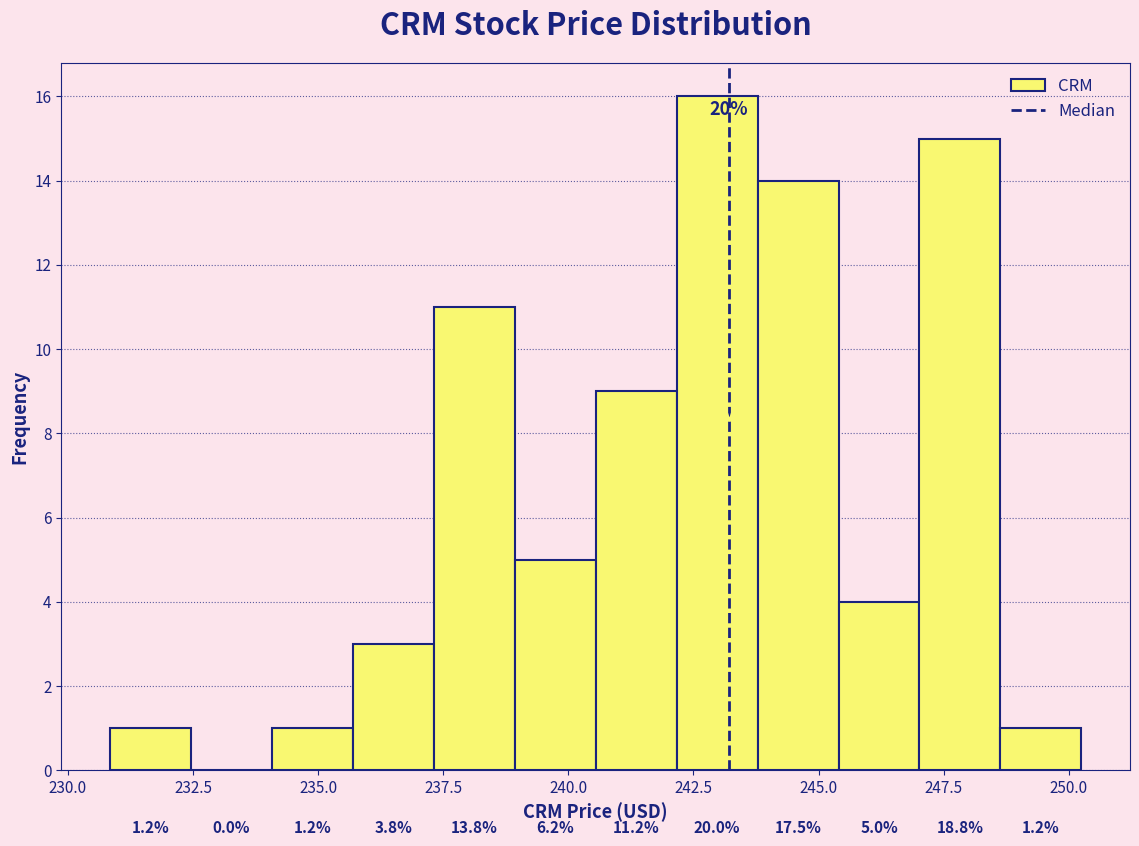

Around what value on the x-axis is the tallest bar? Give the approximate position of its centre, as read against the axis.

243.0